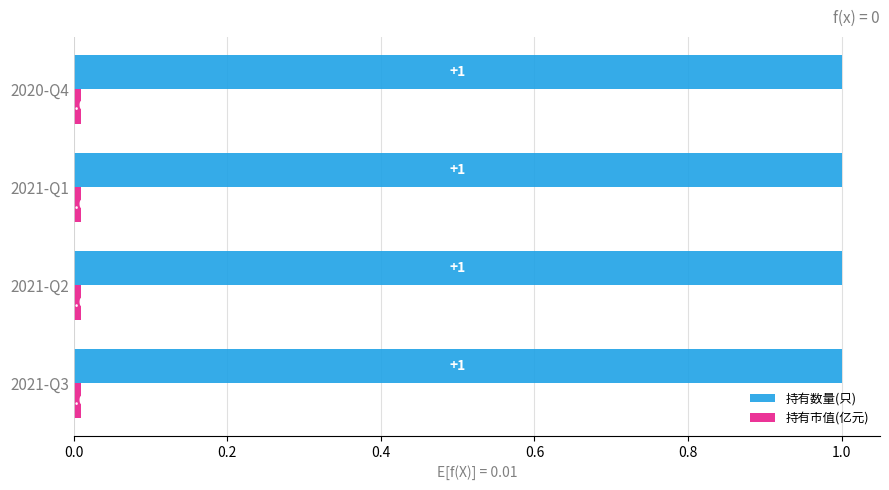

What is the average value of the 持有数量(只) series?

1.0